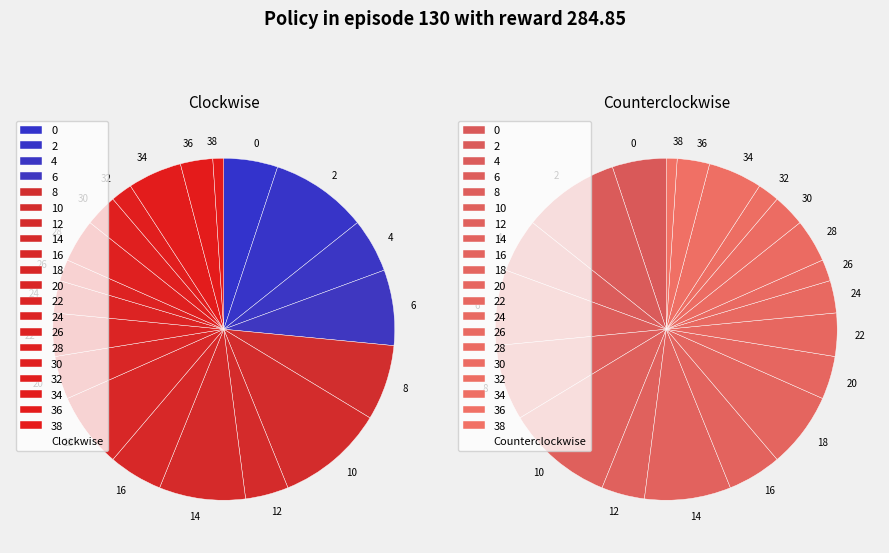

Approximately how many times larger is the value at 22 compared to 20?

1.0